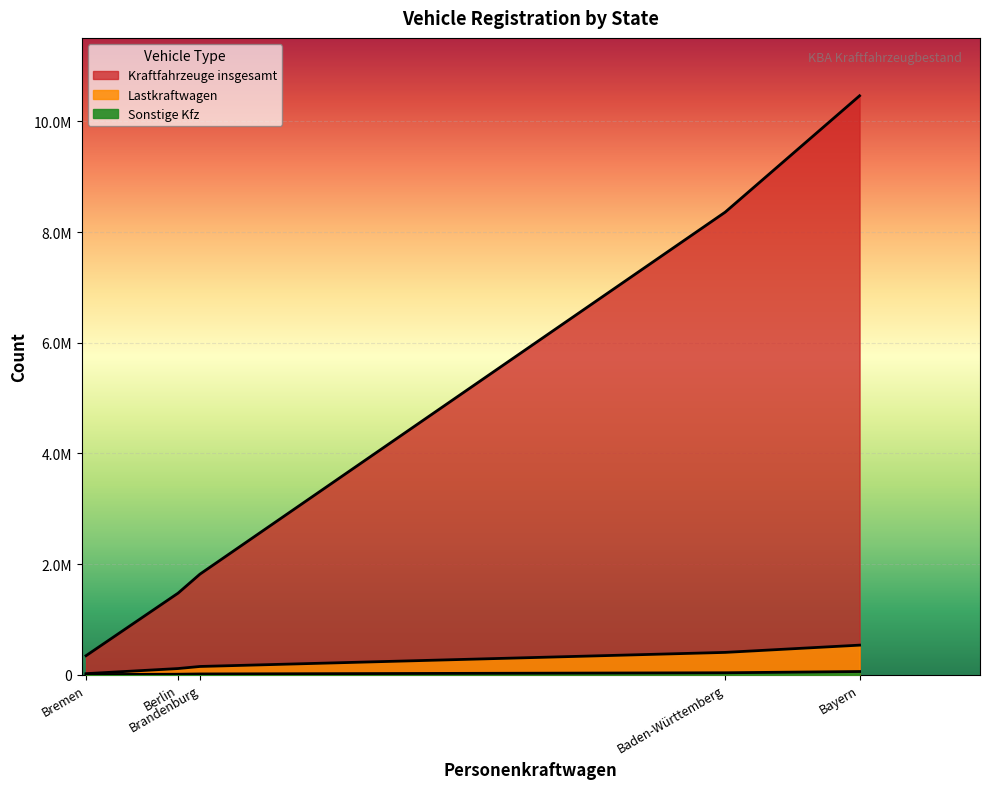

The value of Lastkraftwagen at Baden-Württemberg is 403421. True or false?

True